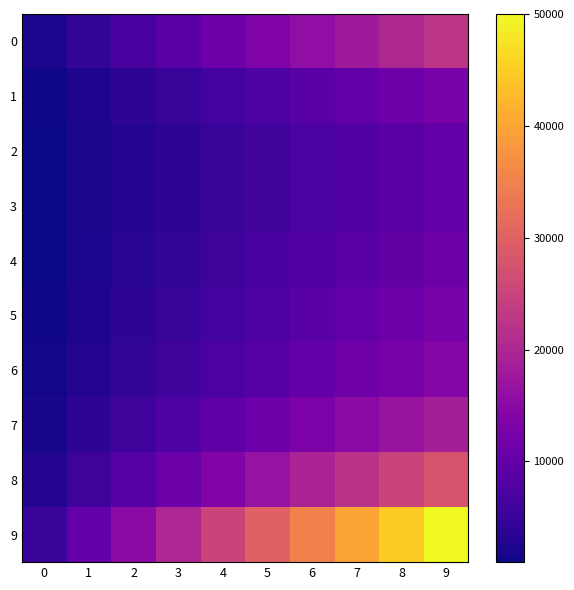

What is the smallest value displayed?

1000.0